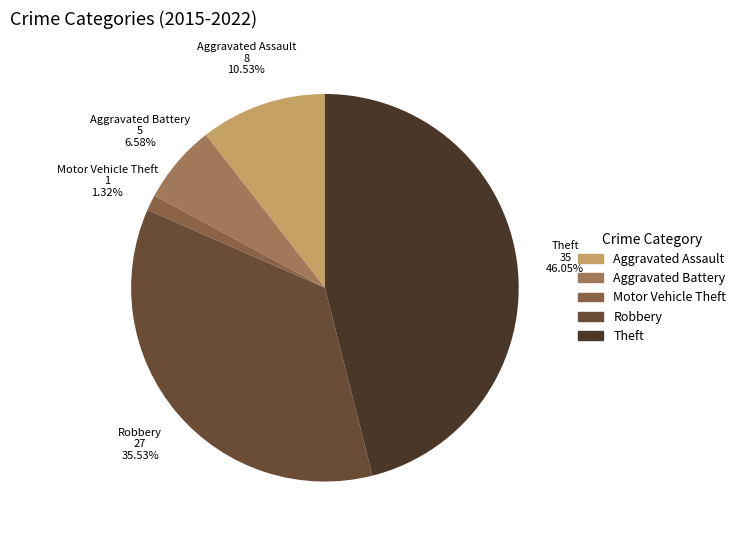

Rank the categories by value from lowest to highest.

Motor Vehicle Theft, Aggravated Battery, Aggravated Assault, Robbery, Theft